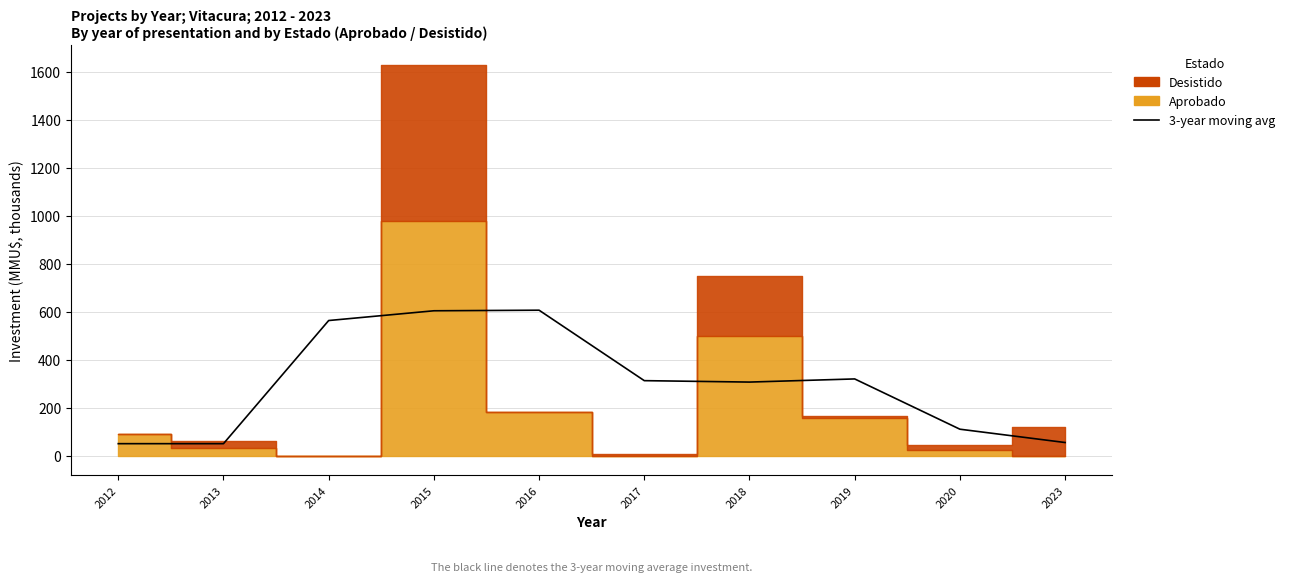

Reading left to right, extract all data points from this chart.

2012=50.7	2013=50.7	2014=563.9	2015=604.5	2016=606.9	2017=313.3	2018=307.4	2019=320.5	2020=111.0	2023=55.5